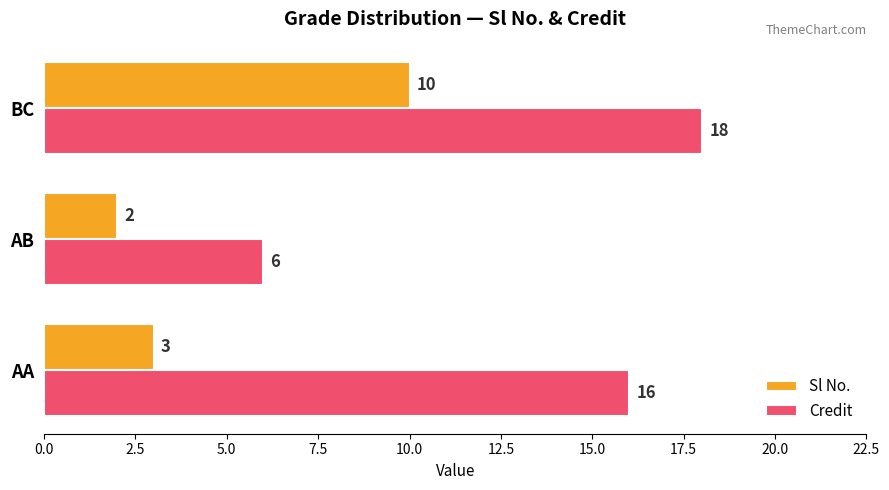

What are all the series names shown in the legend?

Sl No., Credit